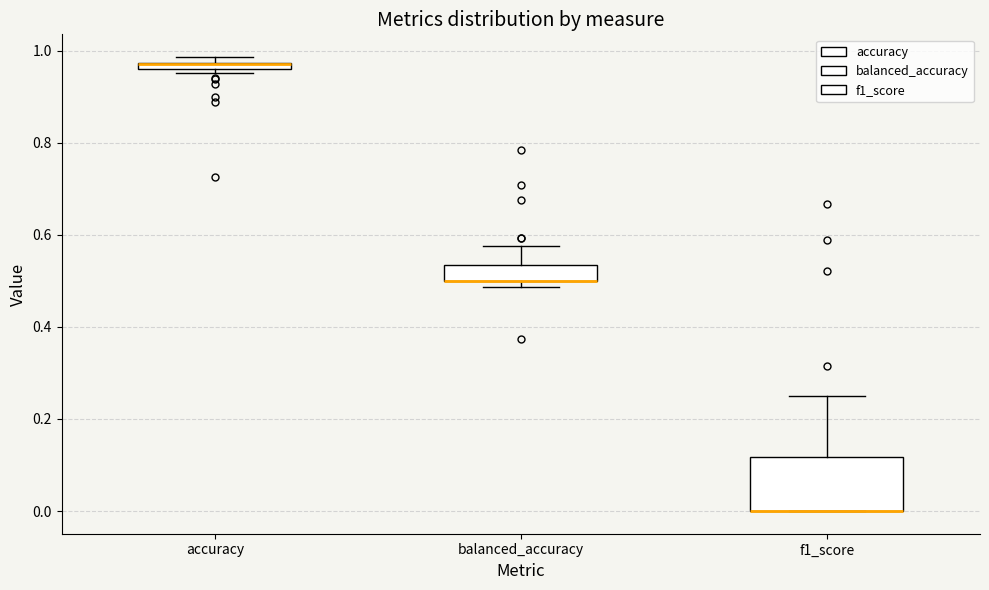

Which box is the tallest, from its lower edge to its upper edge?

f1_score